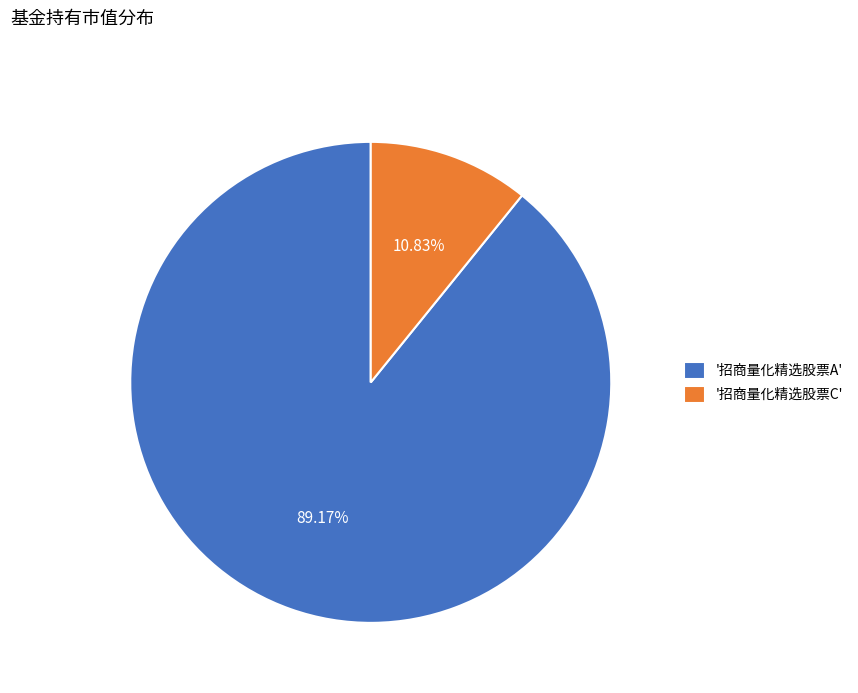

Between '招商量化精选股票A' and '招商量化精选股票C', which is larger?

'招商量化精选股票A'